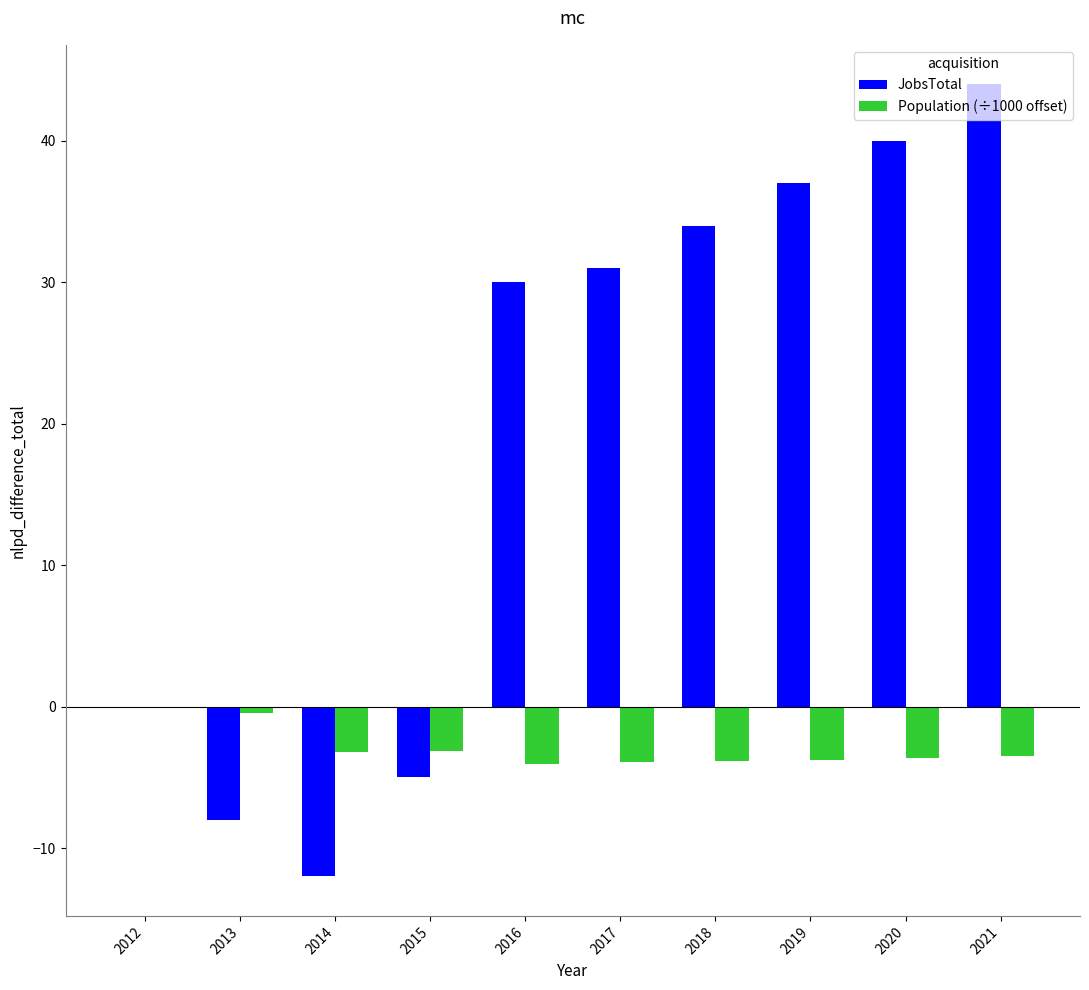

The value of JobsTotal at 2018 is 34.0. True or false?

True